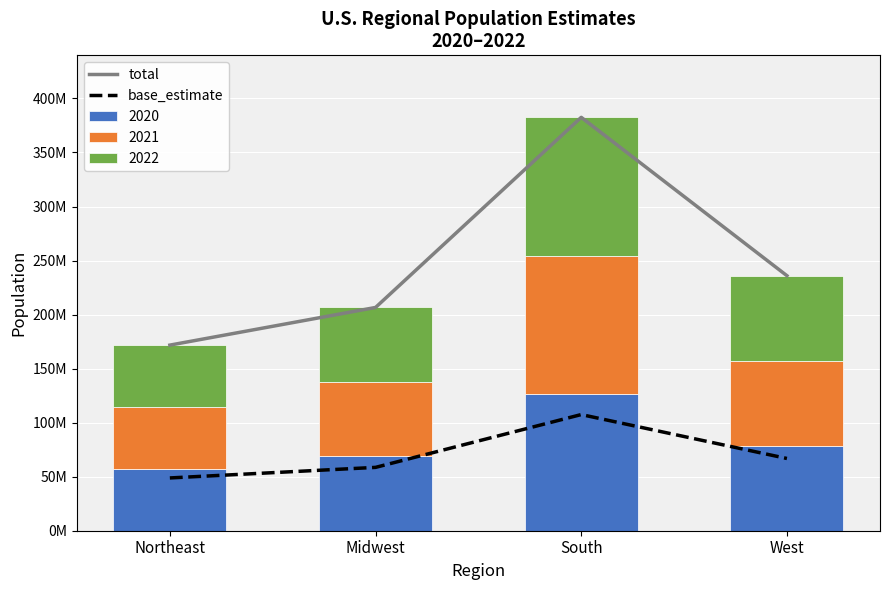

How many groups of bars are there?

4